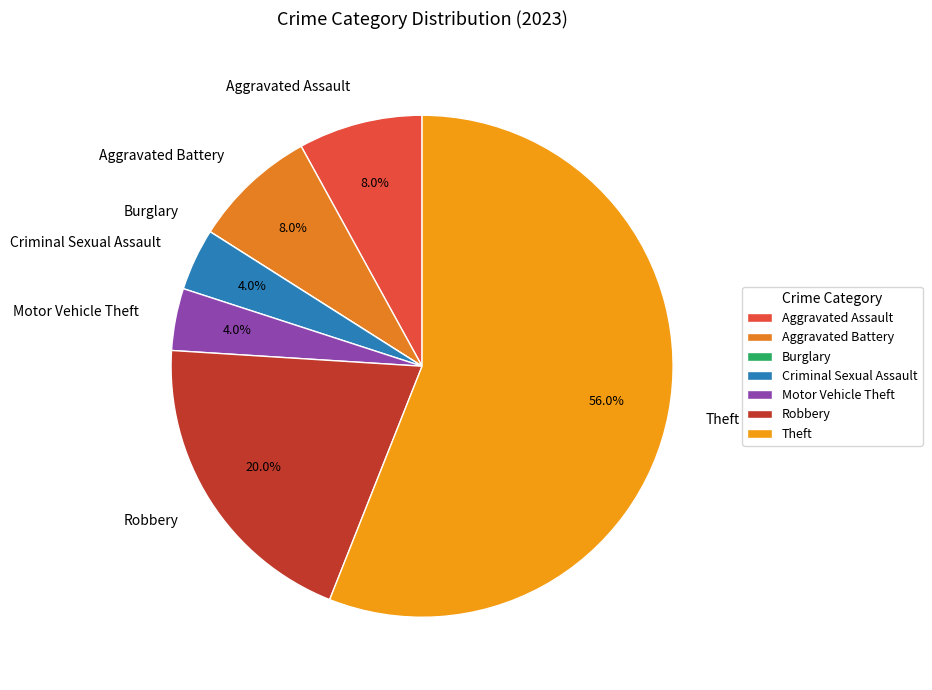

Is it true that Aggravated Battery is 8% of the pie?

True